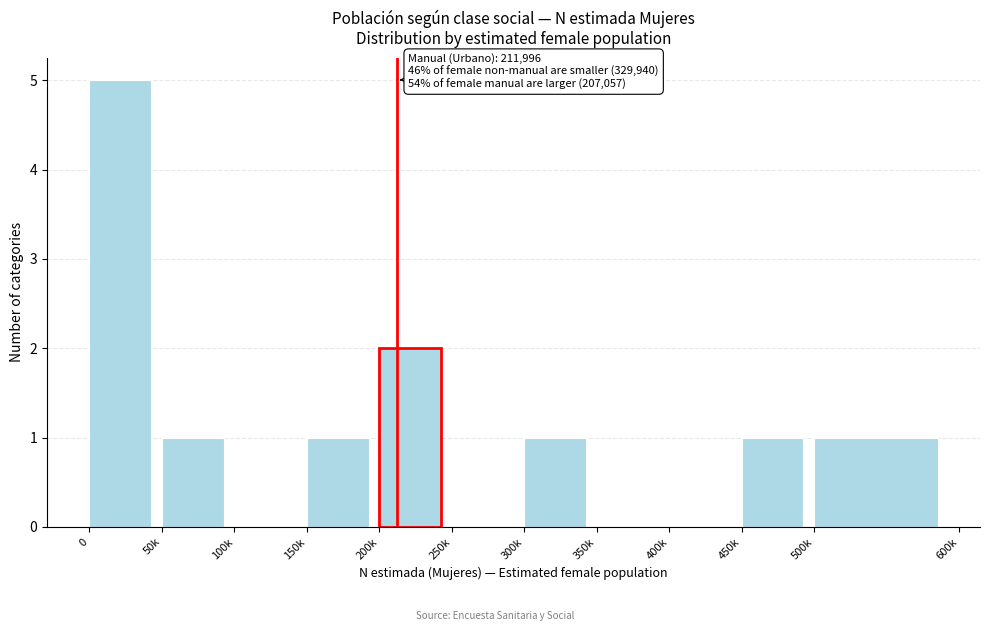

Reading left to right, what are all the values shown in this chart?

0=5	50k=1	100k=0	150k=1	200k=2	250k=0	300k=1	350k=0	400k=0	450k=1	500k=1